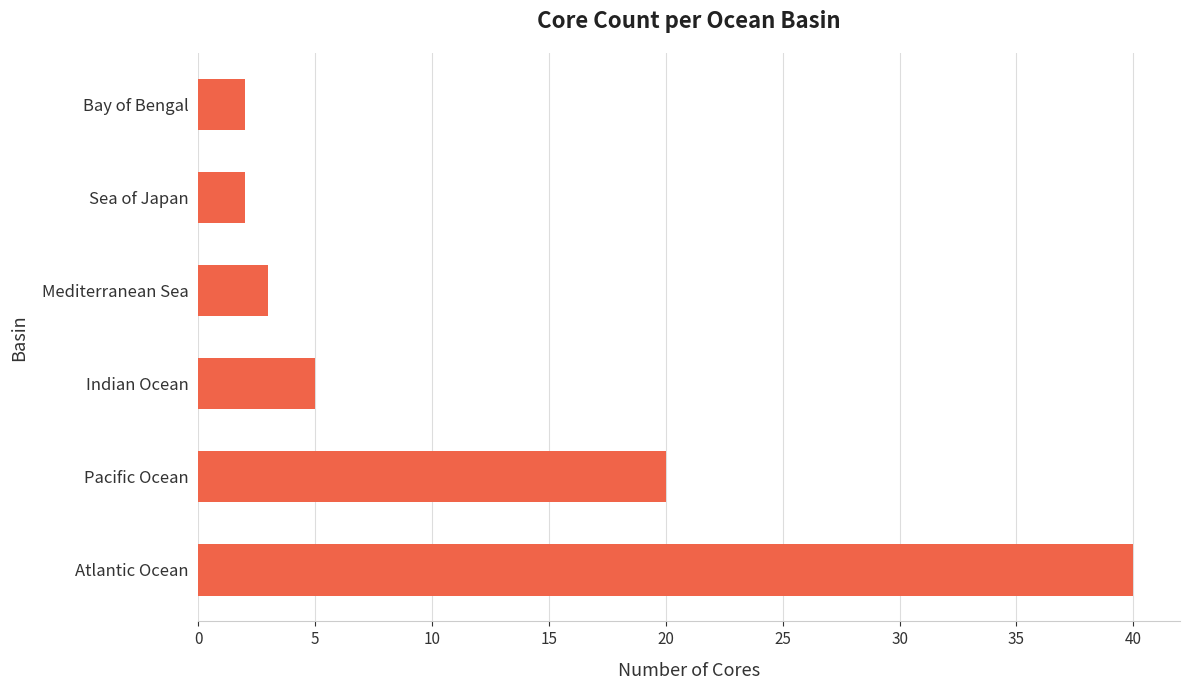

What is the sum of all values?

72